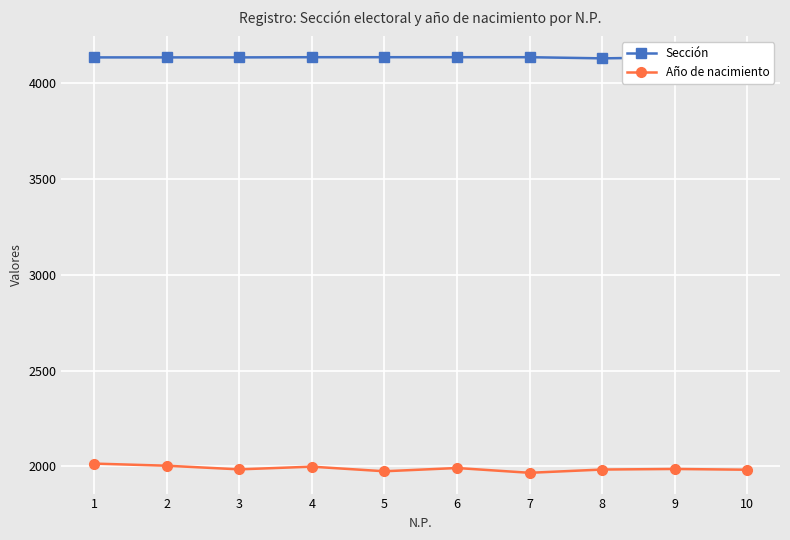

How many lines are shown in the chart?

2